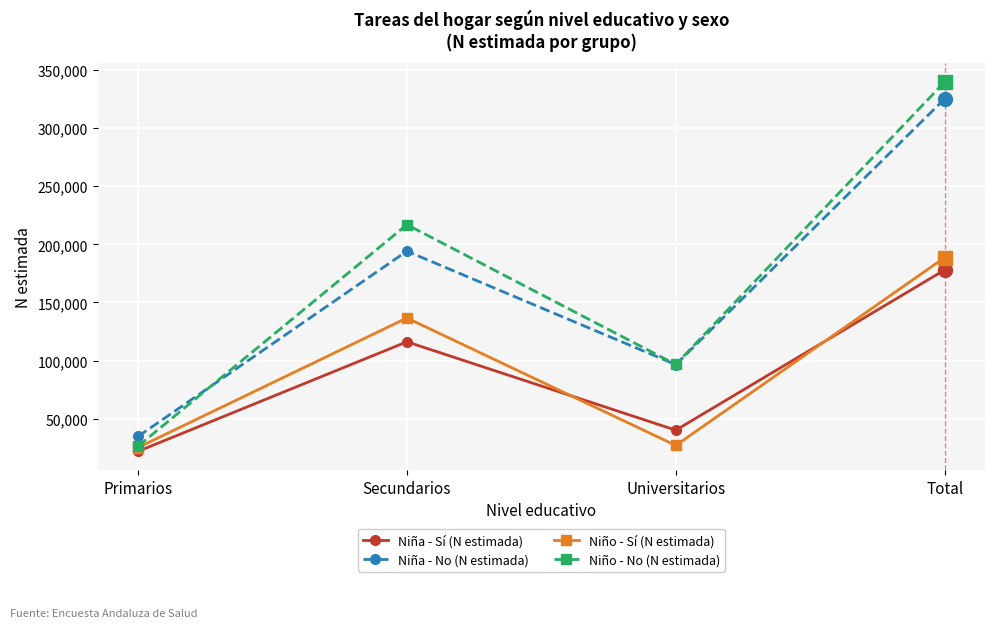

True or false: Niño - Sí (N estimada) has more than 2 points higher than both neighbors.

False